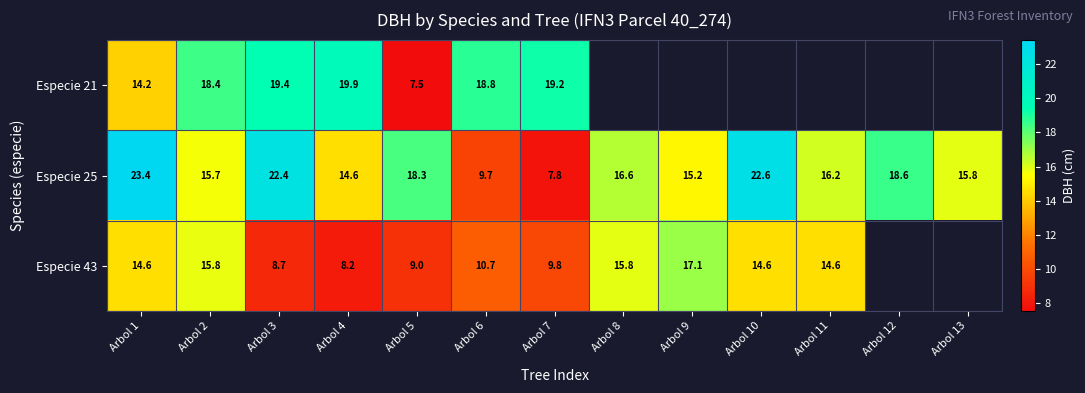

How many data points in Especie 25 are above 16?

7